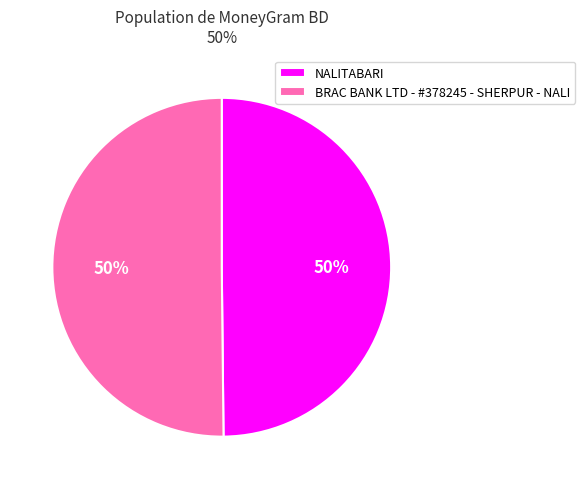

Is it true that NALITABARI is 40% of the pie?

False